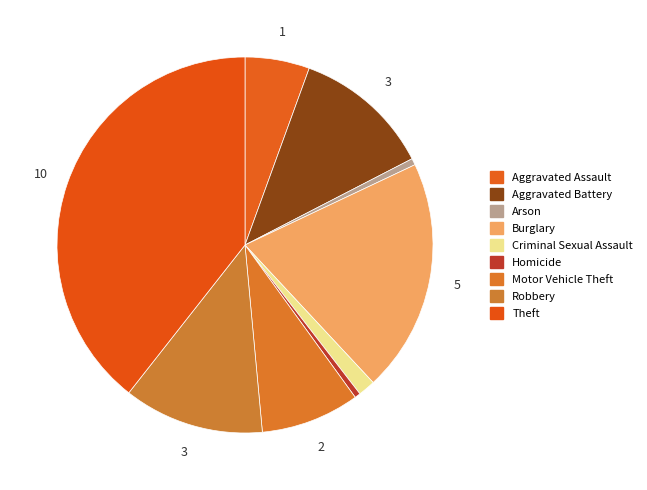

How much of the chart is everything except Burglary?

79.9%